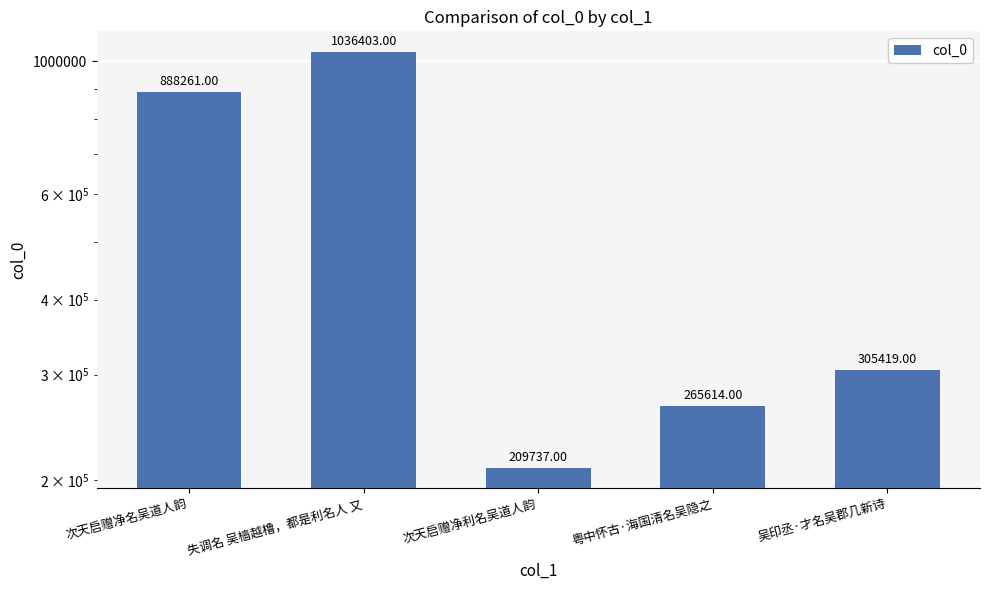

Which category has the lowest value across all series?

次天启赠净利名吴道人韵